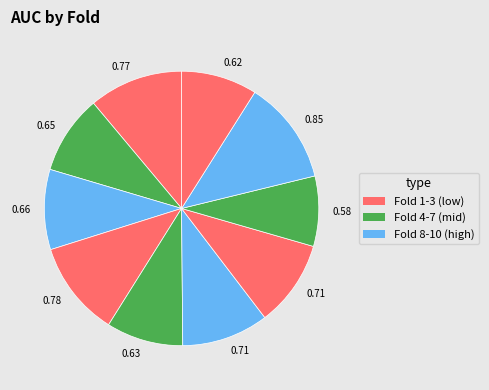

How many segments does this pie chart have?

10